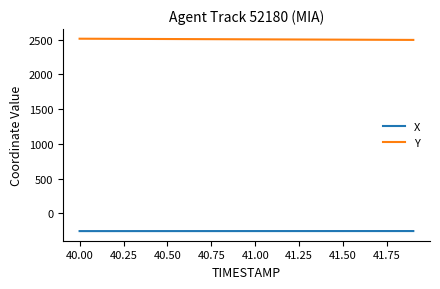

Which series has the largest total across all categories?

Y